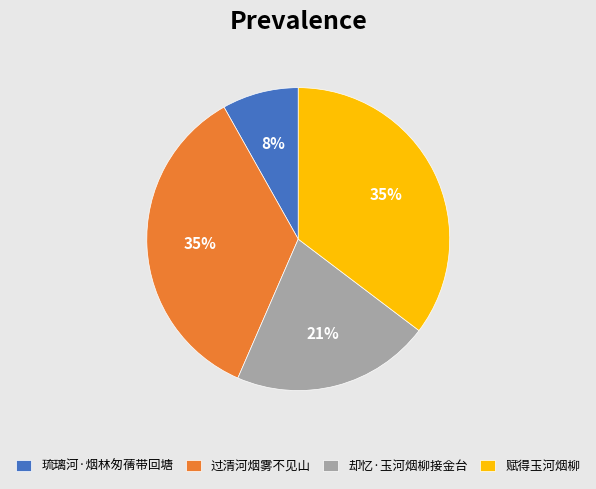

How many slices are in this pie chart?

4